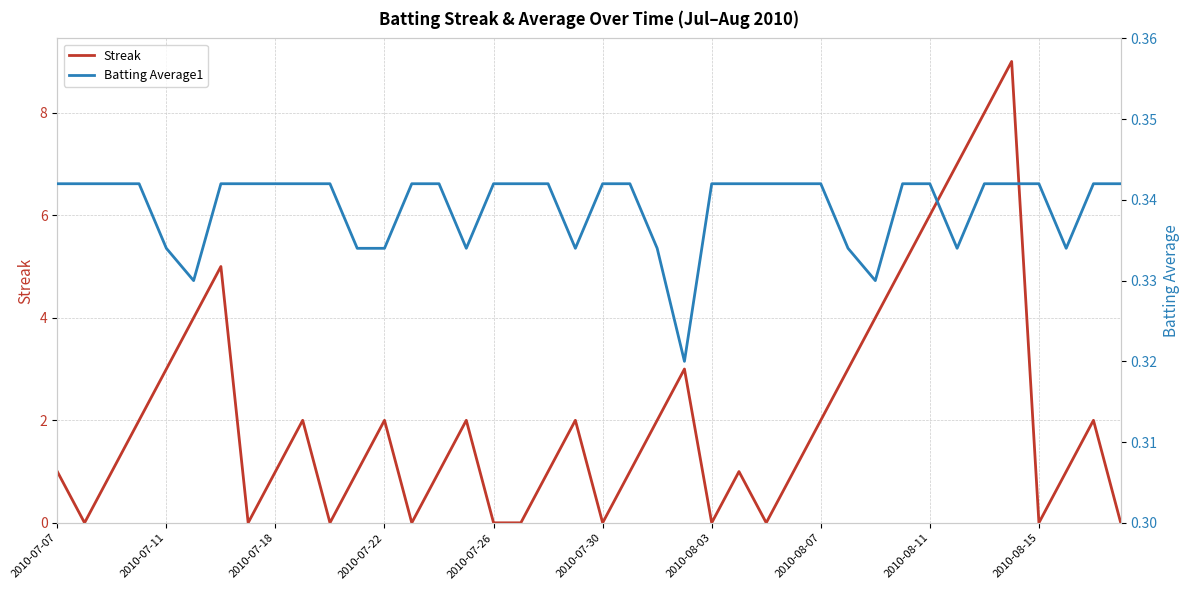

How many data points in Streak are above 1?

19